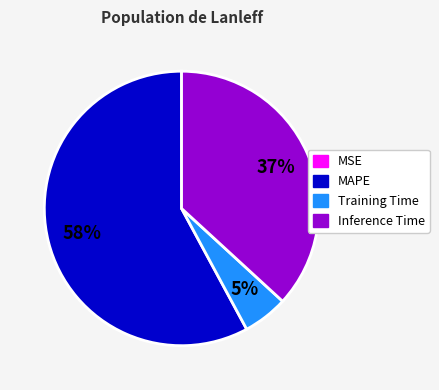

Does any single category account for the majority?

Yes